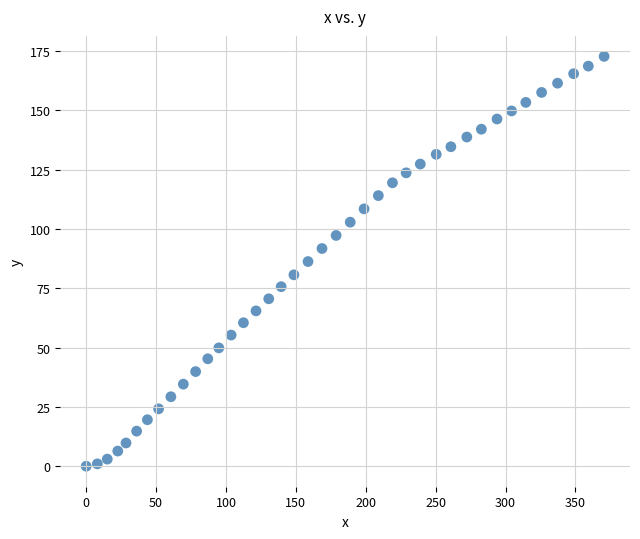

What is the range of X values (max minus min)?

370.5